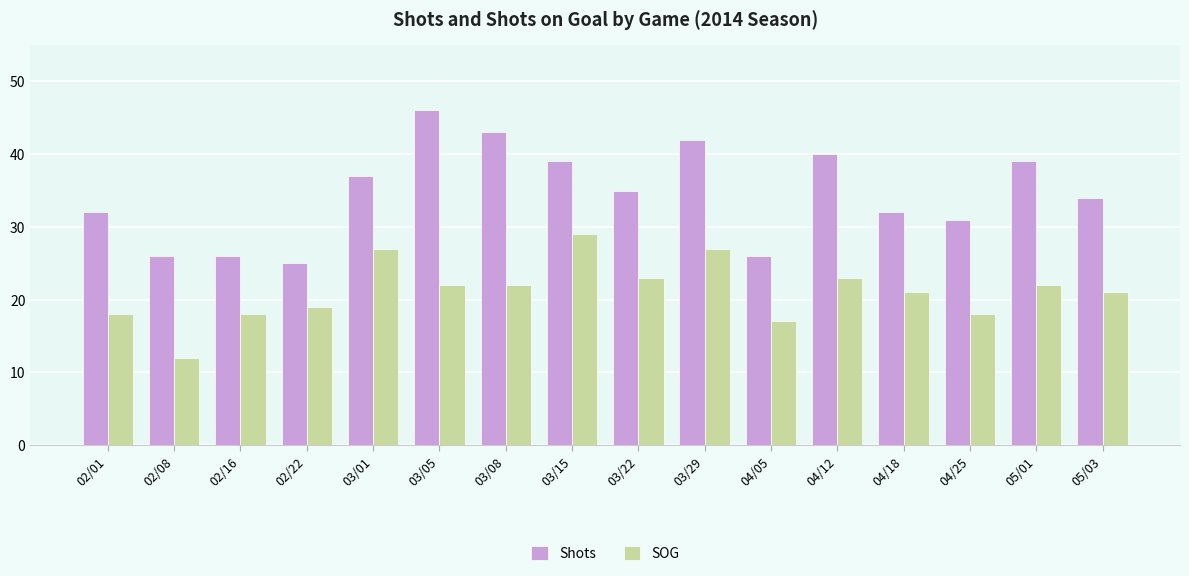

Reading right to left, extract all data points from this chart.

Shots: 34	39	31	32	40	26	42	35	39	43	46	37	25	26	26	32
SOG: 21	22	18	21	23	17	27	23	29	22	22	27	19	18	12	18